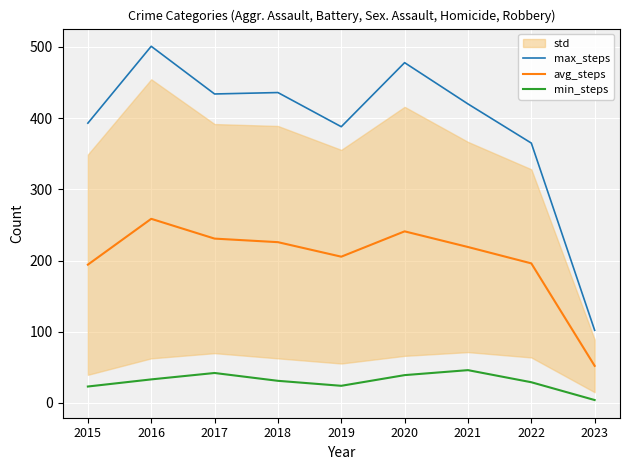

Reading right to left, what are all the values shown in this chart?

max_steps: 102.0	365.0	420.0	478.0	388.0	436.0	434.0	501.0	393.0
avg_steps: 52.0	196.0	219.0	241.0	205.4	225.8	230.8	258.6	194.2
min_steps: 4.0	29.0	46.0	39.0	24.0	31.0	42.0	33.0	23.0